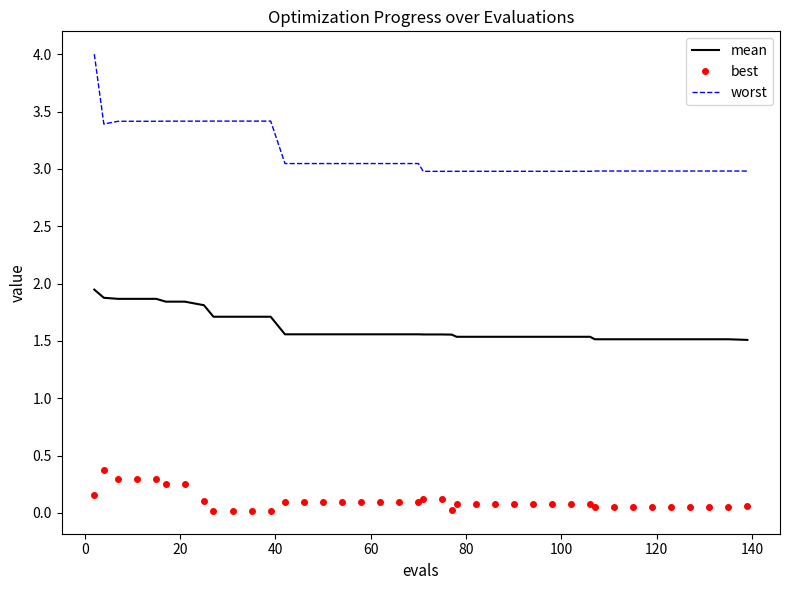

Which series has the largest total across all categories?

worst